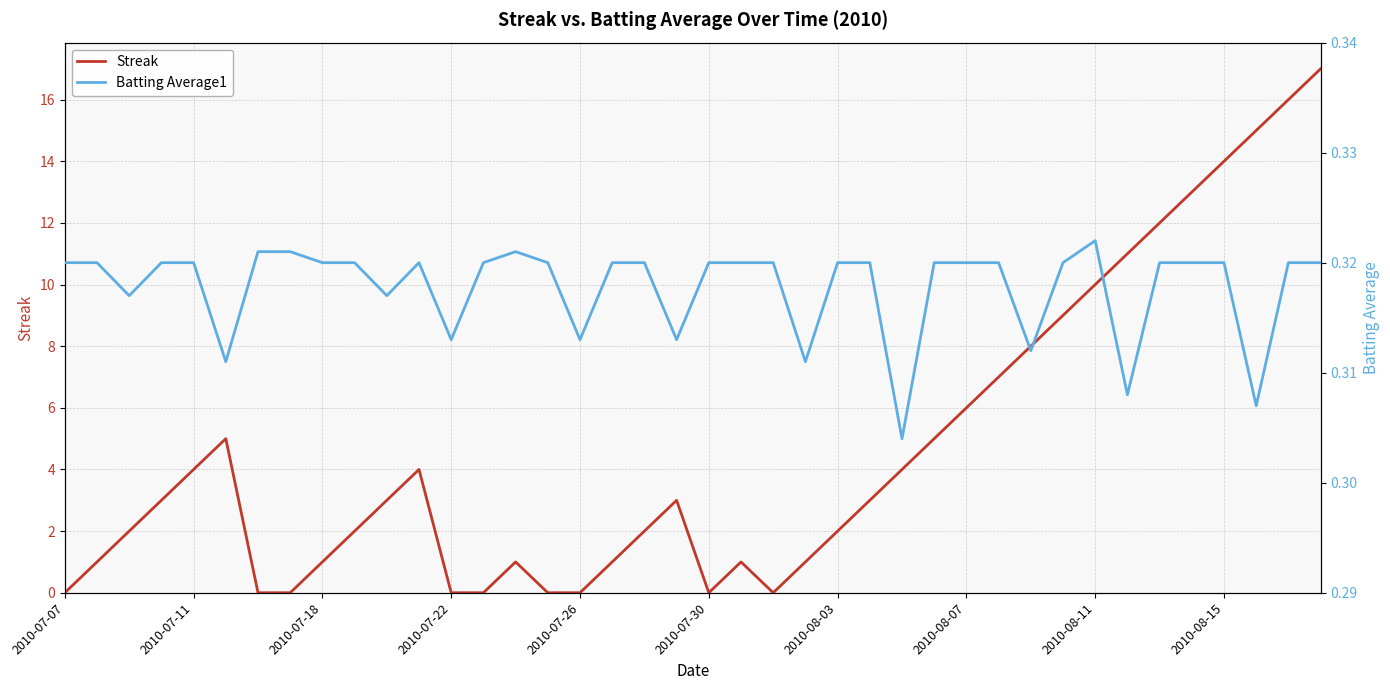

How many interior local peaks does the Streak series have?

5